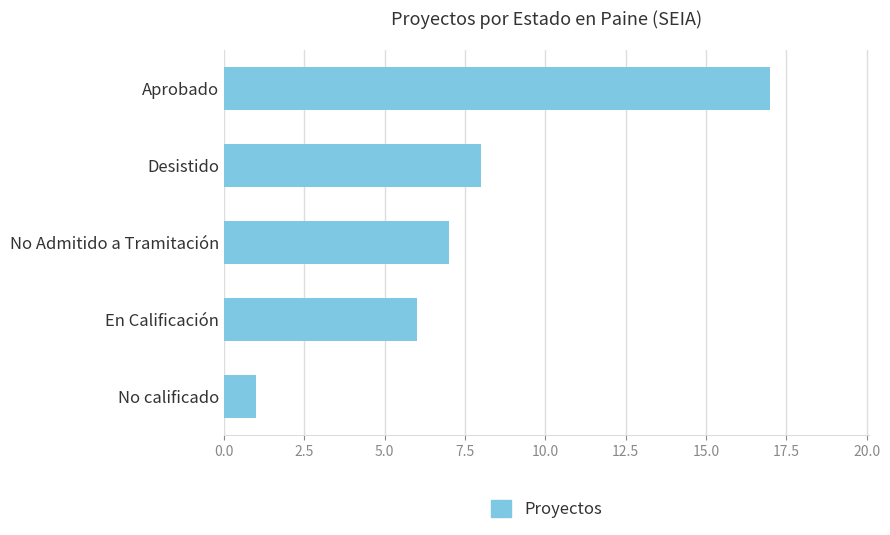

The value at No calificado is 1. True or false?

True